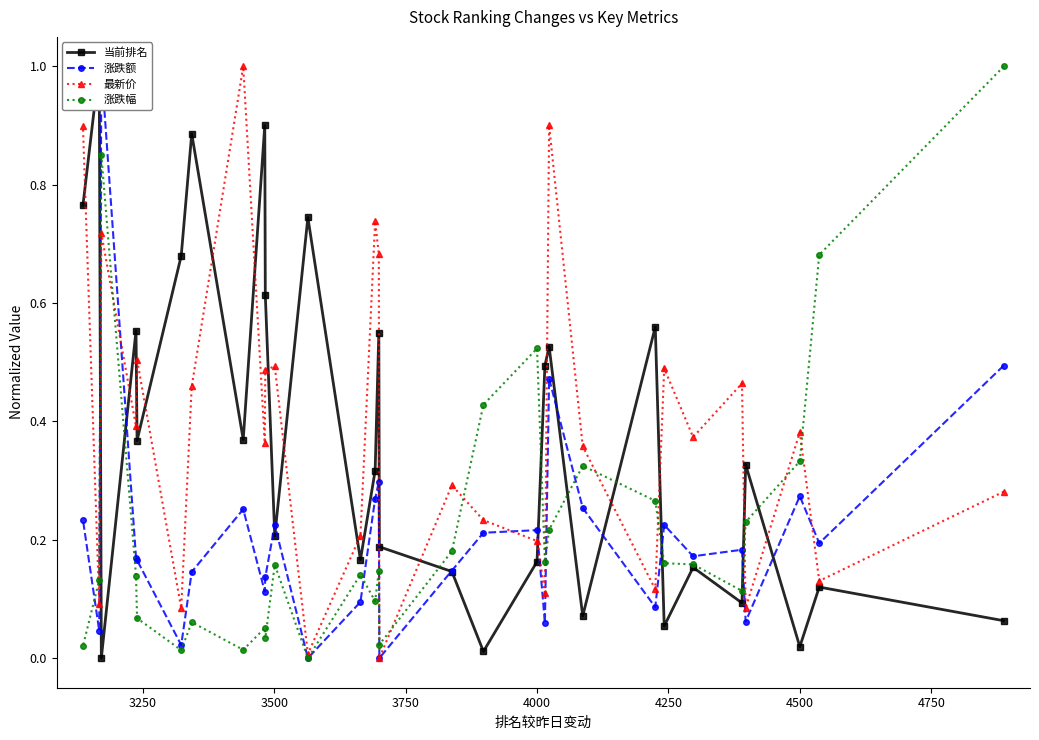

In 涨跌幅, how many points are lower than both neighbors (excluding endpoints)?

8